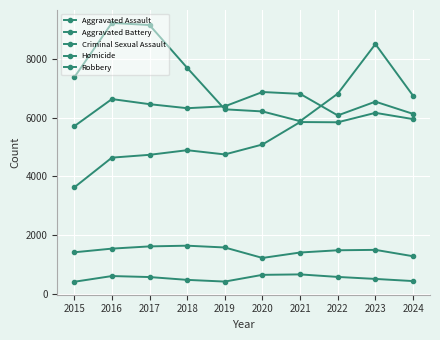

At 2017, list the series in order from smallest to largest.

Homicide, Criminal Sexual Assault, Aggravated Assault, Aggravated Battery, Robbery